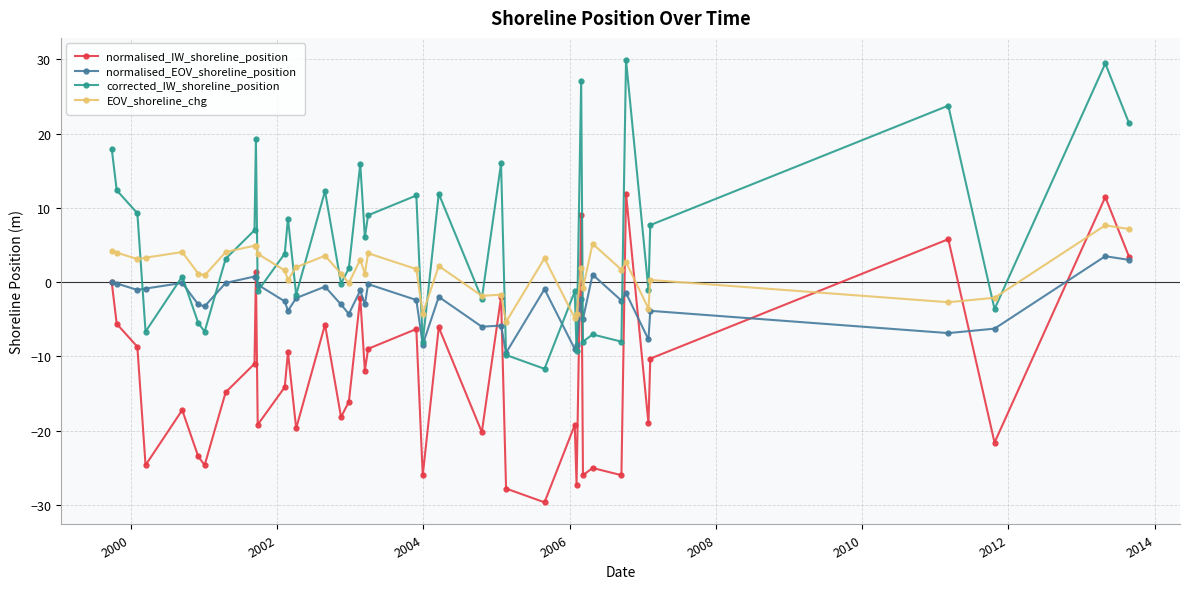

True or false: corrected_IW_shoreline_position and normalised_IW_shoreline_position cross at least once.

False